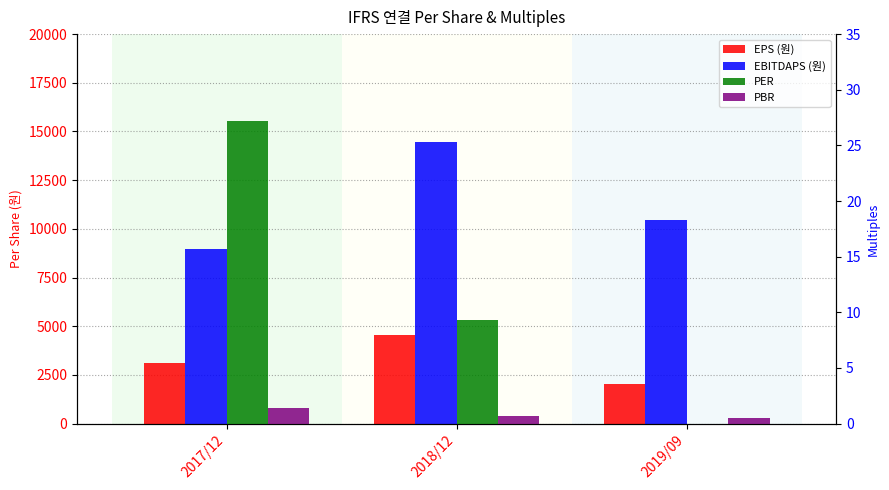

Rank the series at 2018/12 from highest to lowest value.

EBITDAPS (원), EPS (원), PER, PBR